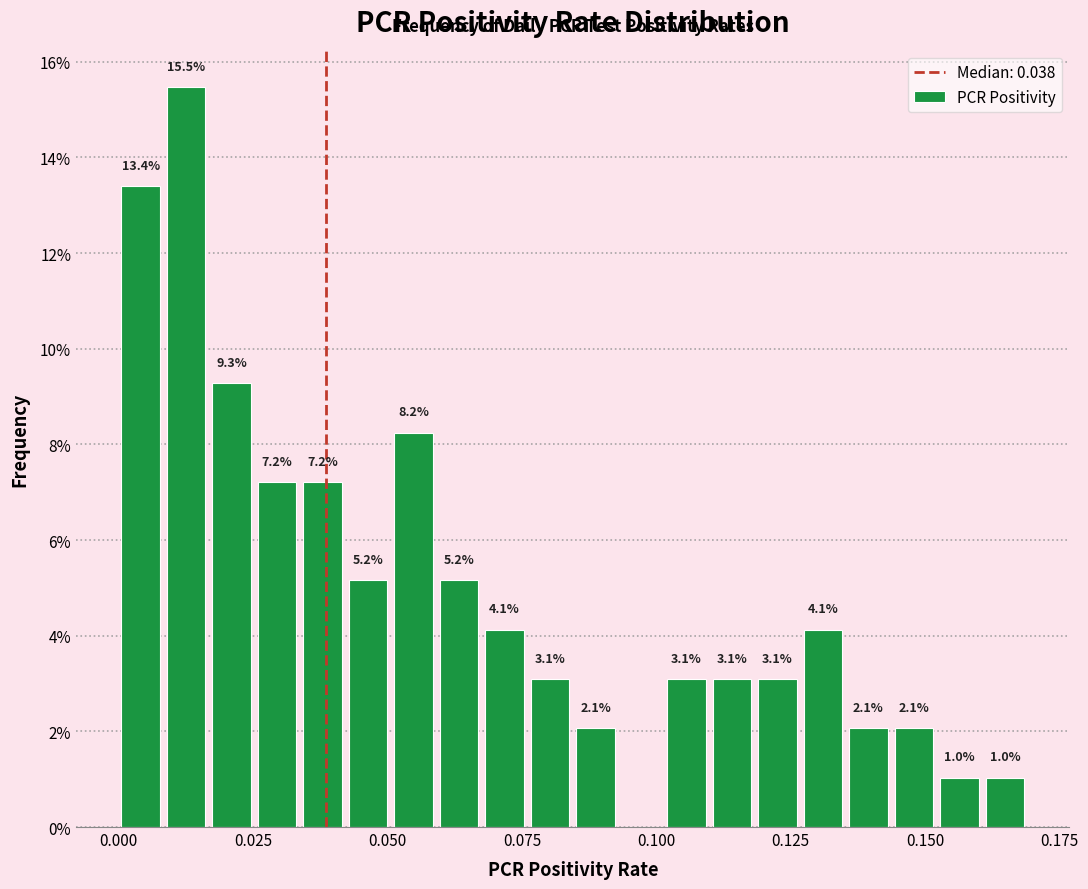

Around what value on the x-axis is the tallest bar? Give the approximate position of its centre, as read against the axis.

0.015